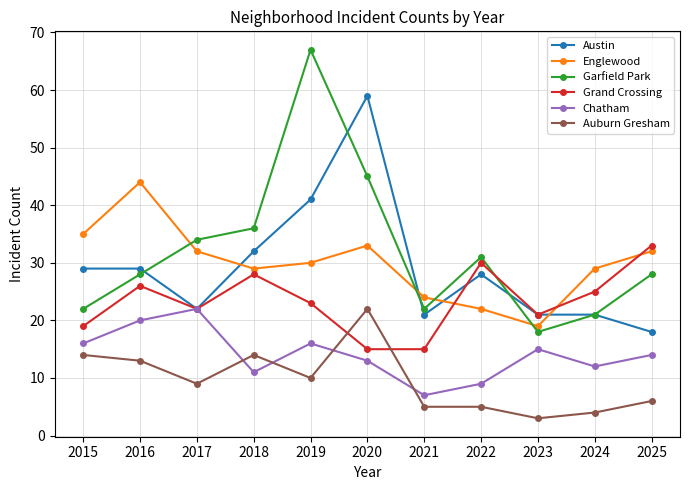

Reading left to right, extract all data points from this chart.

Austin: 2015=29	2016=29	2017=22	2018=32	2019=41	2020=59	2021=21	2022=28	2023=21	2024=21	2025=18
Englewood: 2015=35	2016=44	2017=32	2018=29	2019=30	2020=33	2021=24	2022=22	2023=19	2024=29	2025=32
Garfield Park: 2015=22	2016=28	2017=34	2018=36	2019=67	2020=45	2021=22	2022=31	2023=18	2024=21	2025=28
Grand Crossing: 2015=19	2016=26	2017=22	2018=28	2019=23	2020=15	2021=15	2022=30	2023=21	2024=25	2025=33
Chatham: 2015=16	2016=20	2017=22	2018=11	2019=16	2020=13	2021=7	2022=9	2023=15	2024=12	2025=14
Auburn Gresham: 2015=14	2016=13	2017=9	2018=14	2019=10	2020=22	2021=5	2022=5	2023=3	2024=4	2025=6